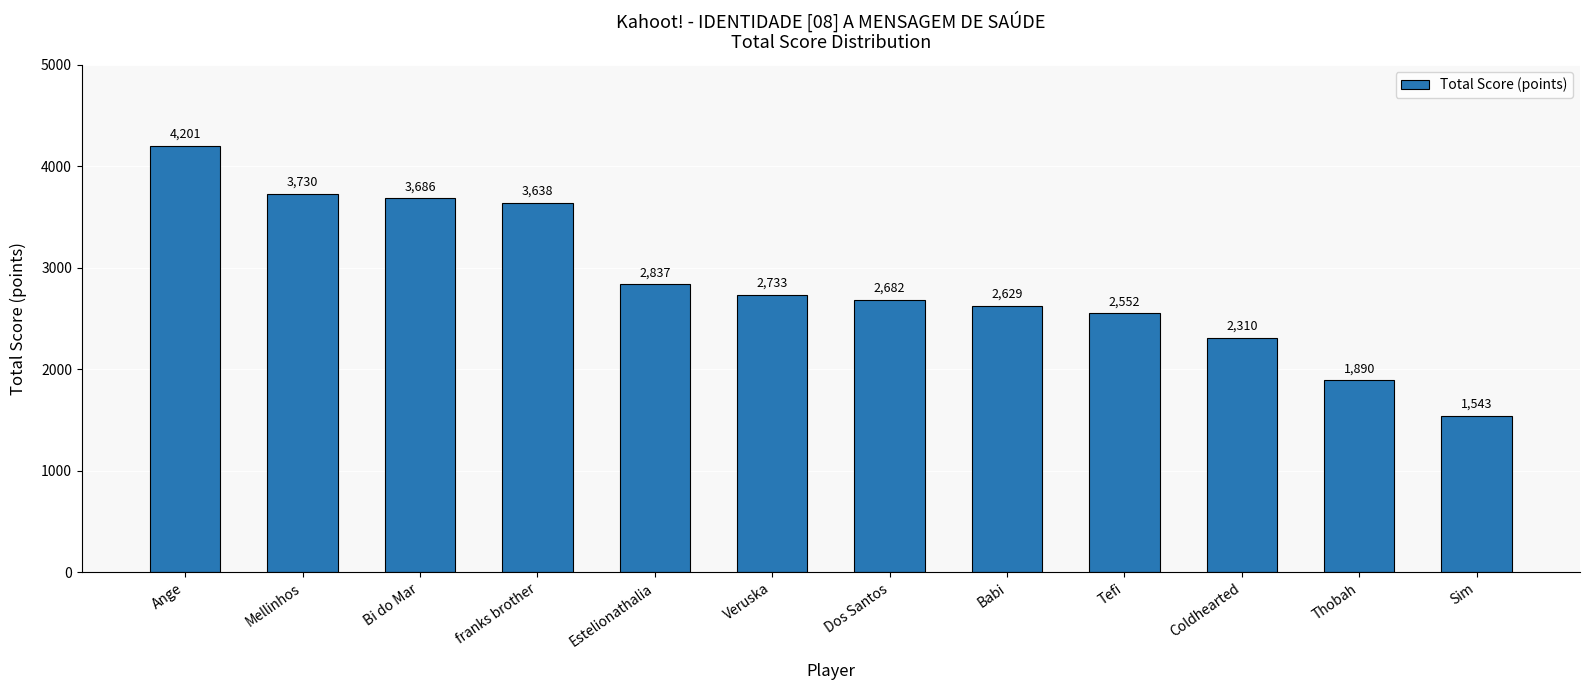

Which label corresponds to the largest value in the chart?

Ange